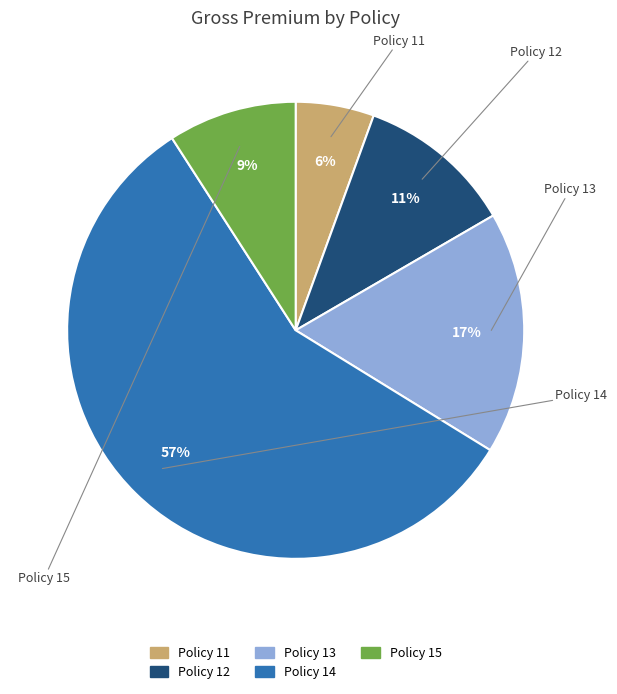

True or false: Policy 15 accounts for 1% of the total.

False